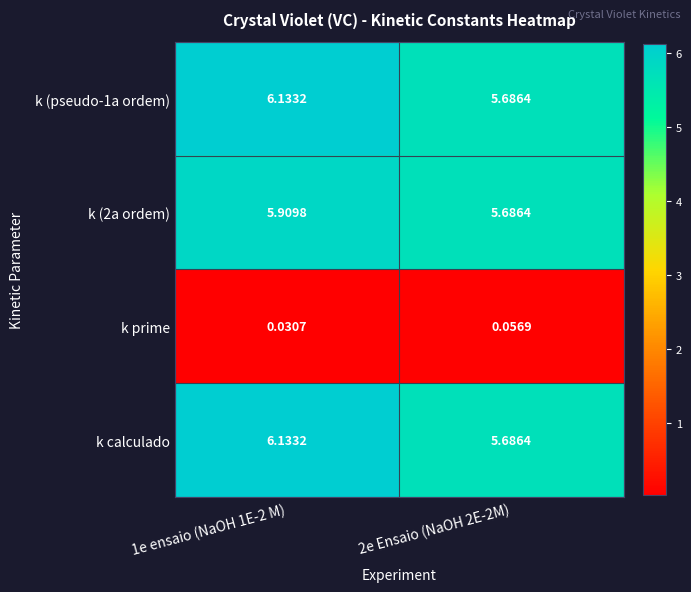

Is the value of k prime at 2e Ensaio (NaOH 2E-2M) greater than the value of k calculado at 1e ensaio (NaOH 1E-2 M)?

No